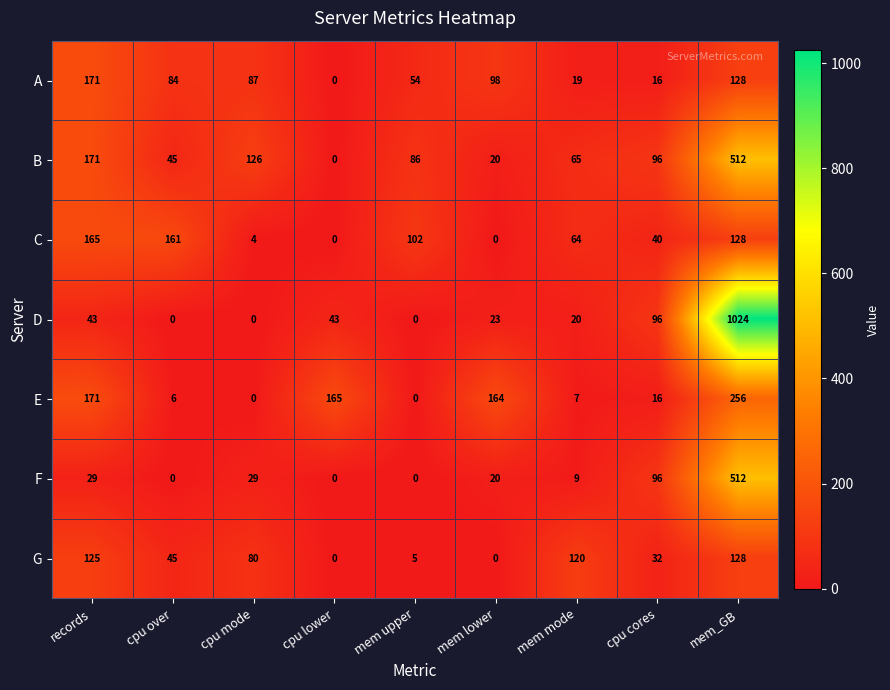

What is the spread (max minus min) of values at cpu over?

161